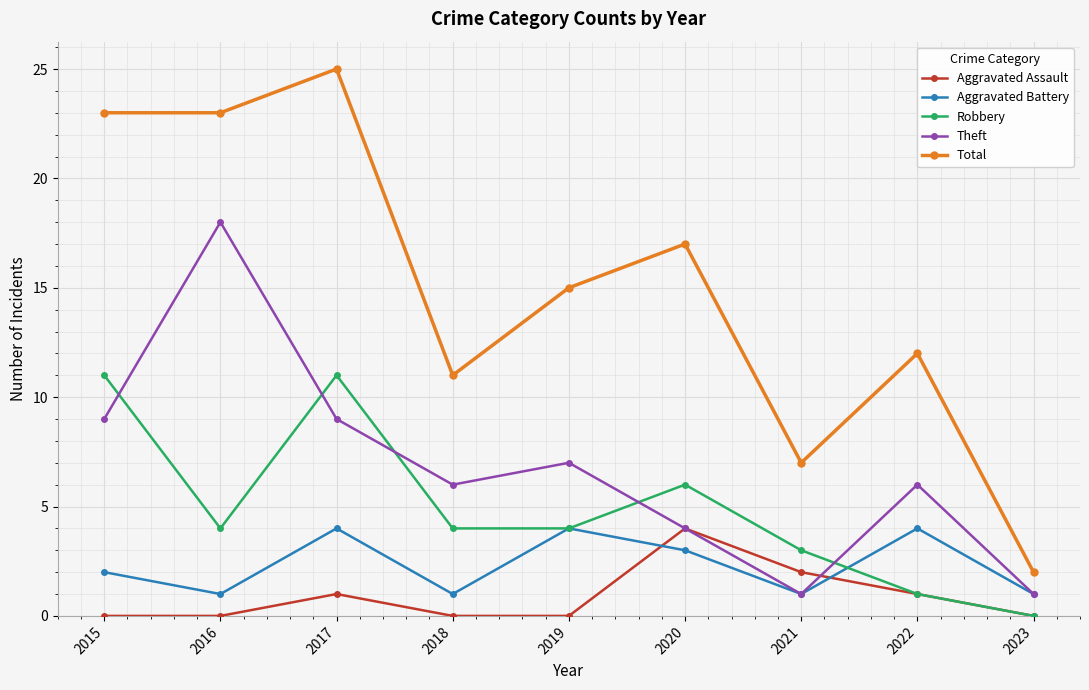

What is the total value across all series at 2020?

34